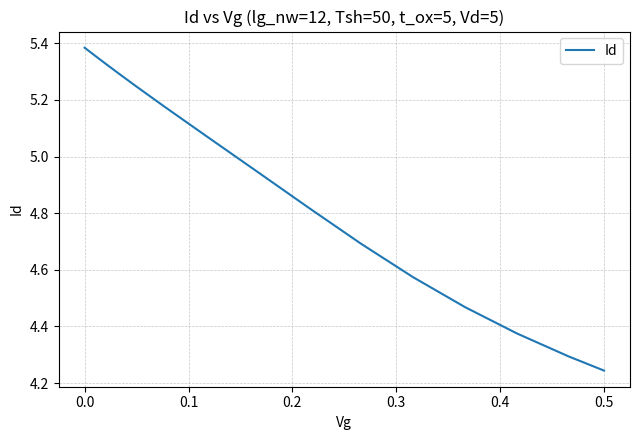

How many lines are shown in the chart?

1